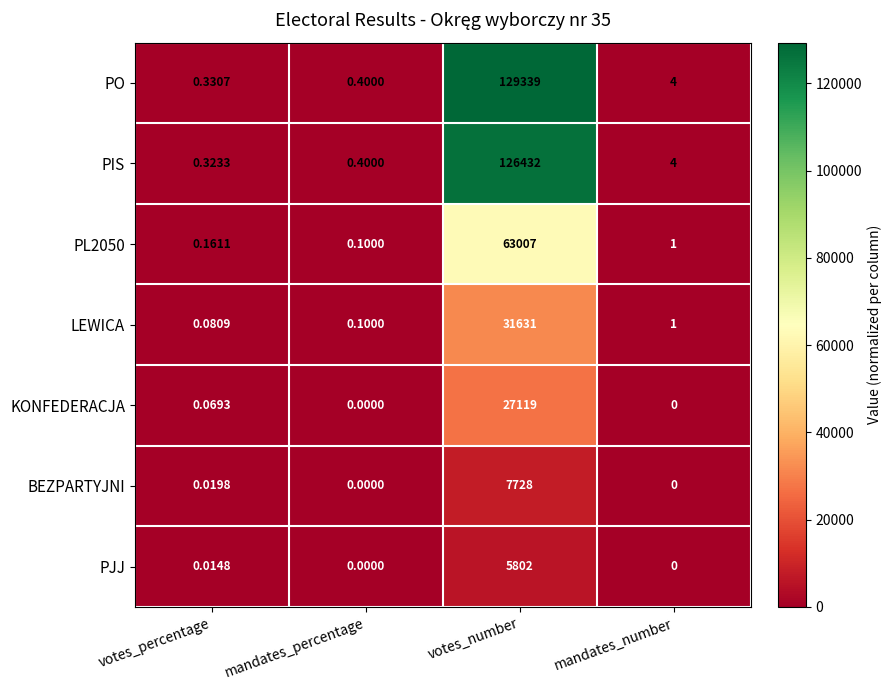

Which series has the widest spread of values?

PO